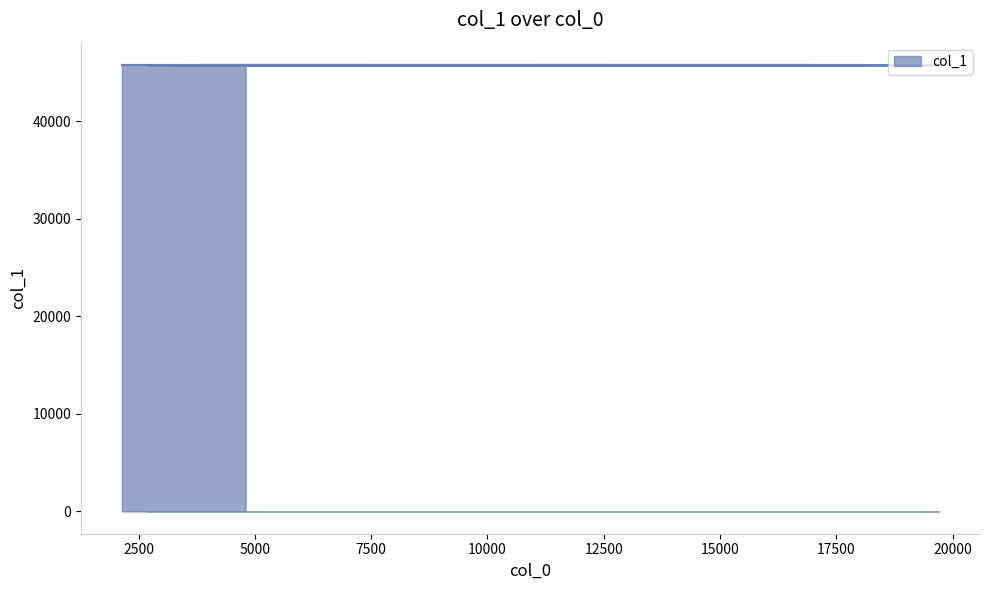

What is the maximum value shown in the chart?

45780